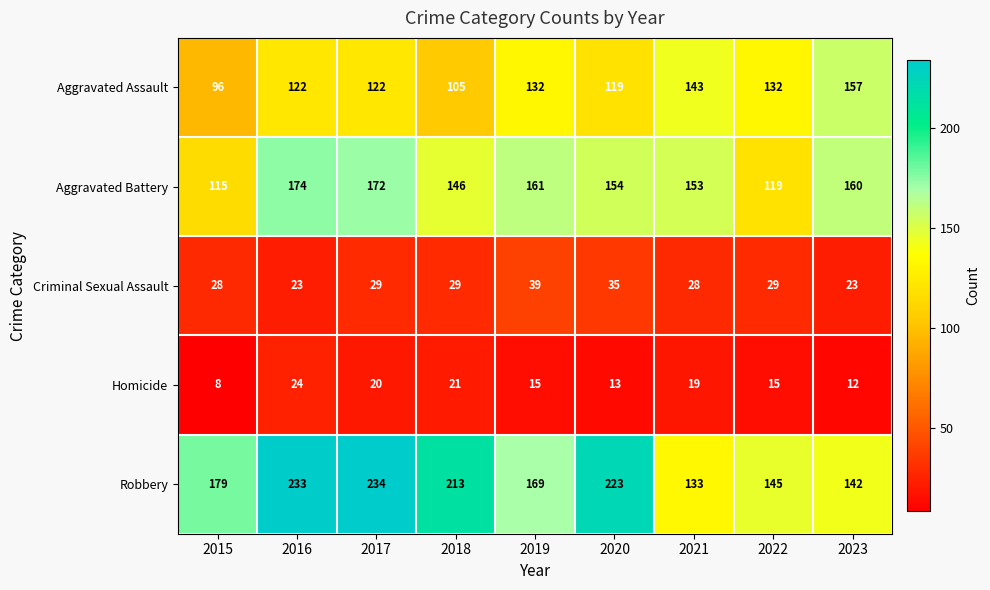

How many data points in Aggravated Battery are less than 154?

4